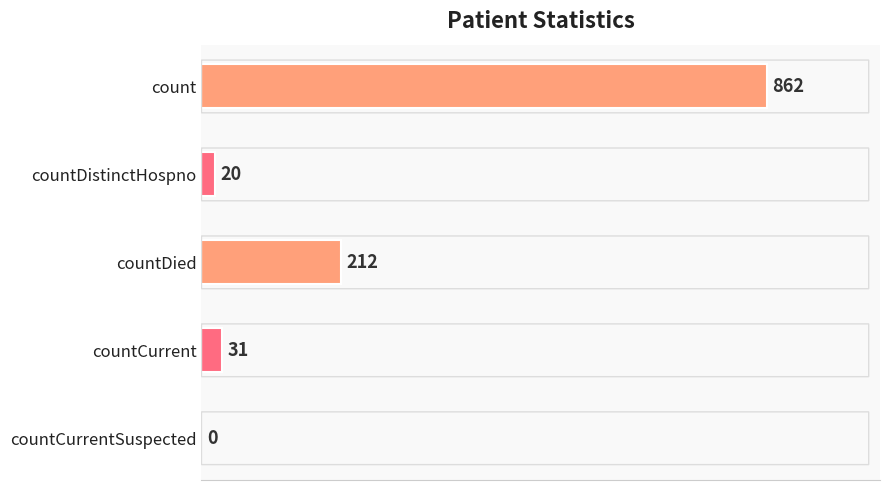

What is the sum of all values?

1125